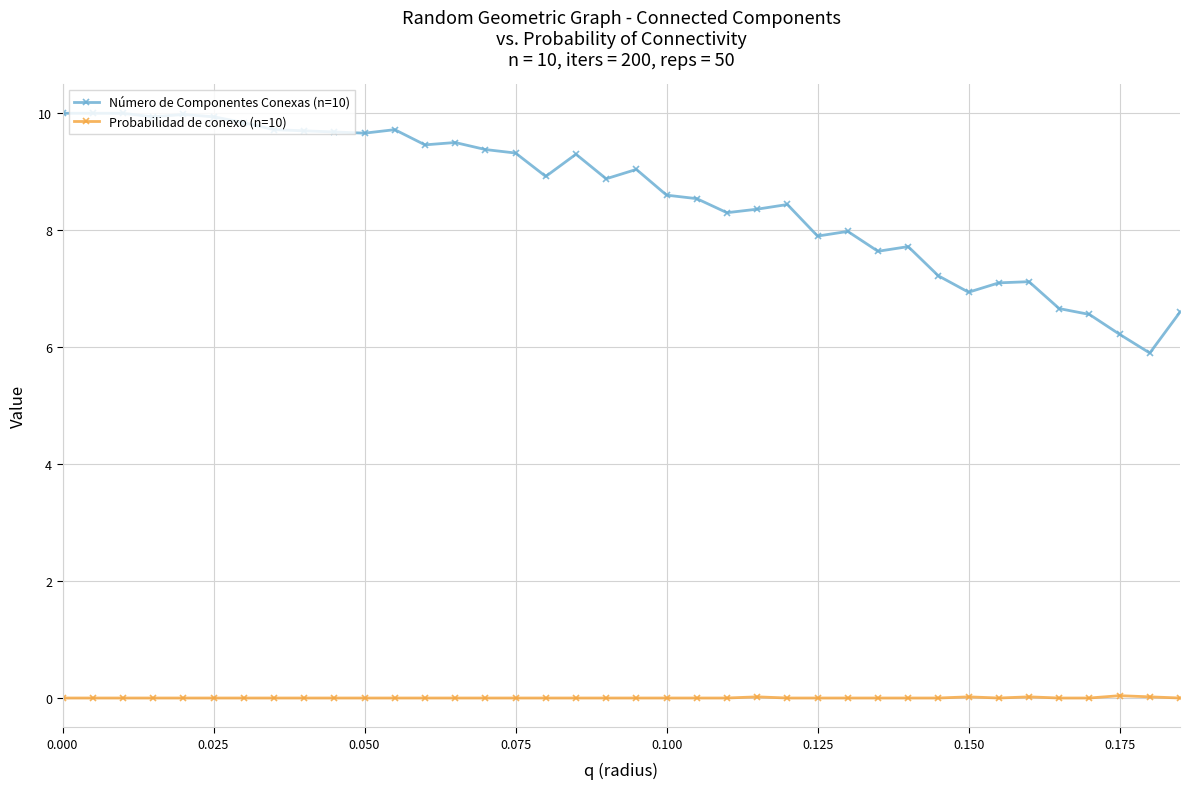

Which series has the largest total across all categories?

Número de Componentes Conexas (n=10)